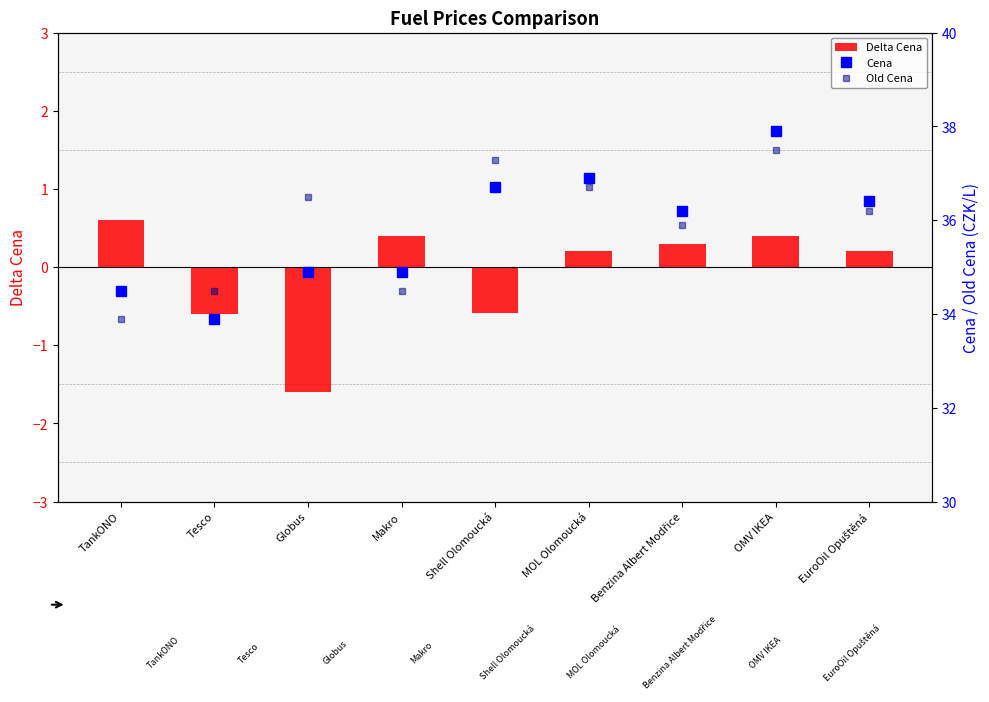

How many groups of bars are there?

9